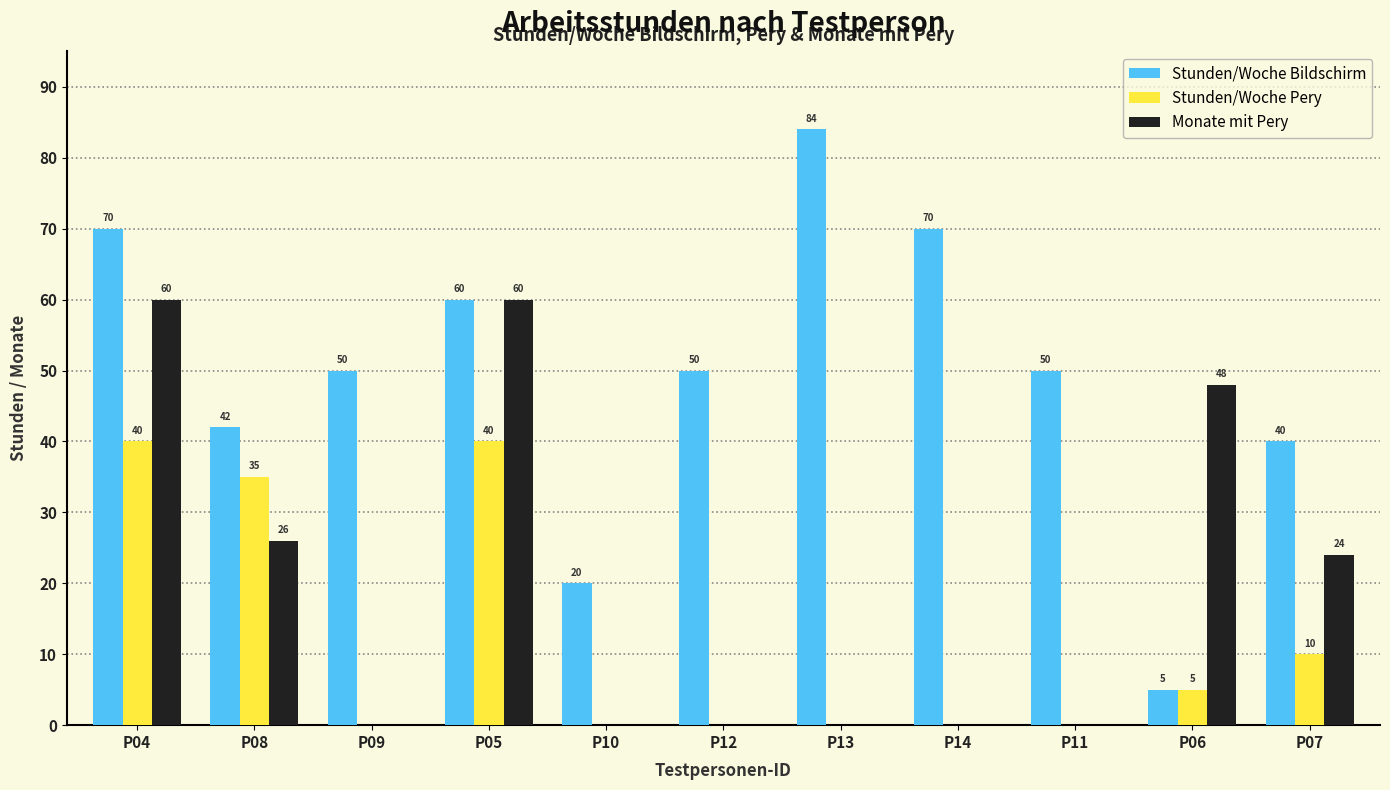

Is the value of Stunden/Woche Bildschirm at P06 greater than the value of Stunden/Woche Pery at P04?

No